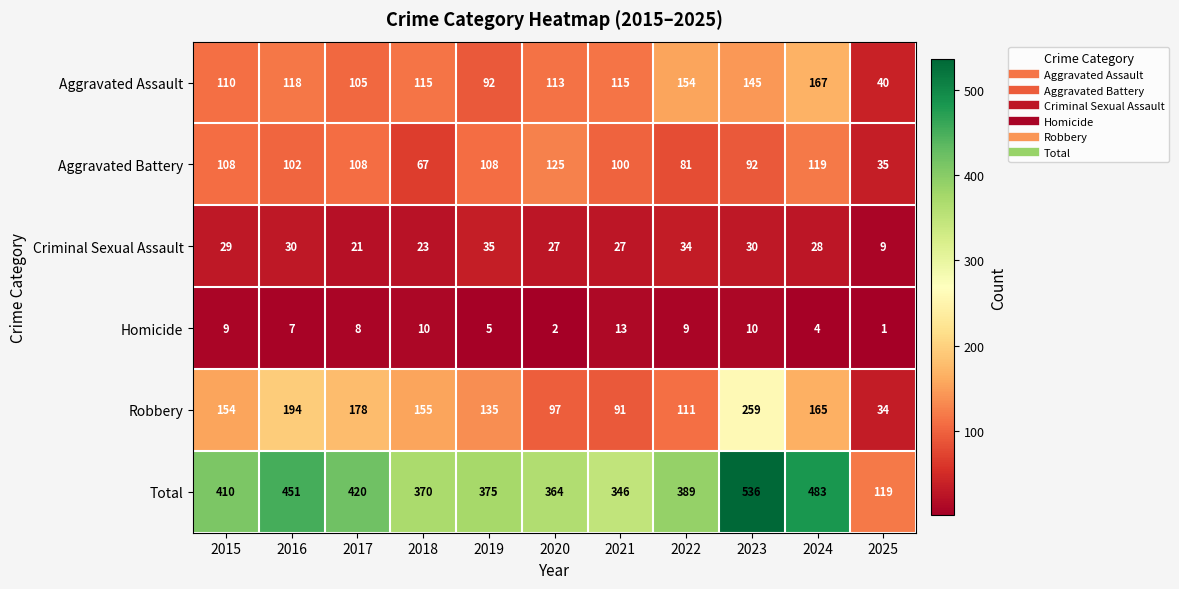

What is the difference between the highest and lowest values at 2019?

370